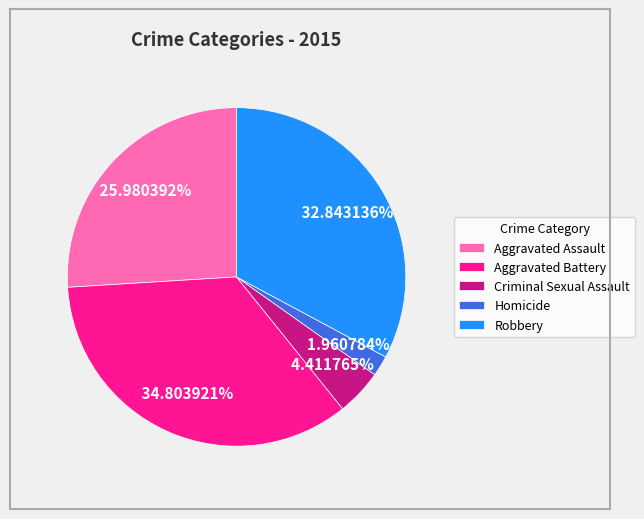

To the nearest percent, what percentage of the pie is Aggravated Battery?

35%